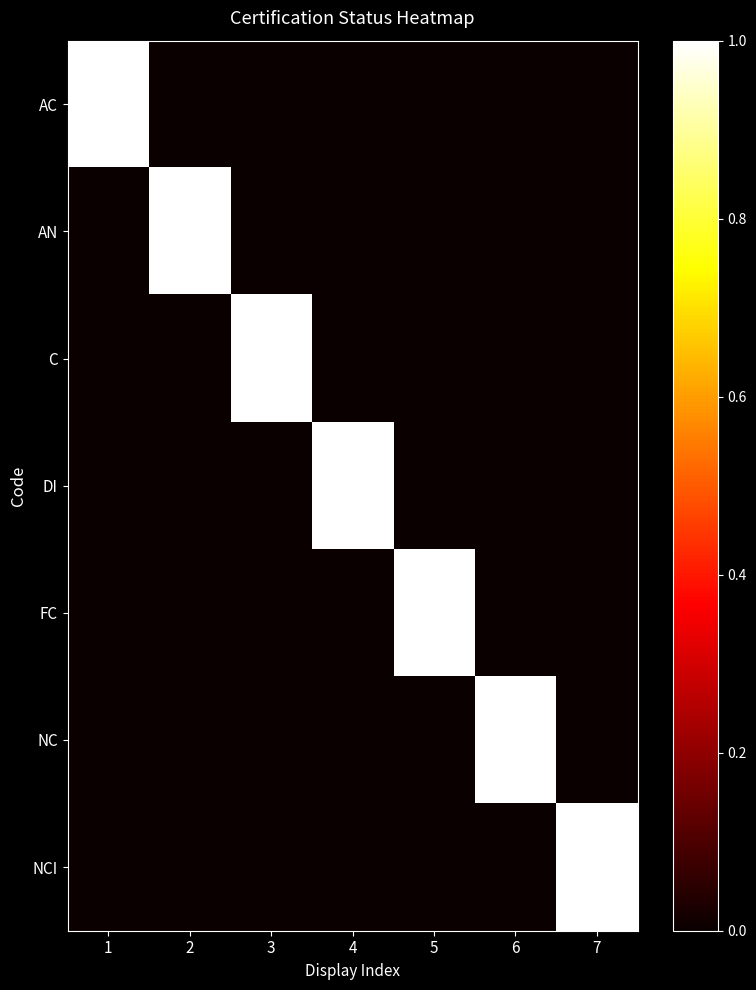

Reading left to right, extract all data points from this chart.

AC: 1=1	2=0	3=0	4=0	5=0	6=0	7=0
AN: 1=0	2=1	3=0	4=0	5=0	6=0	7=0
C: 1=0	2=0	3=1	4=0	5=0	6=0	7=0
DI: 1=0	2=0	3=0	4=1	5=0	6=0	7=0
FC: 1=0	2=0	3=0	4=0	5=1	6=0	7=0
NC: 1=0	2=0	3=0	4=0	5=0	6=1	7=0
NCI: 1=0	2=0	3=0	4=0	5=0	6=0	7=1